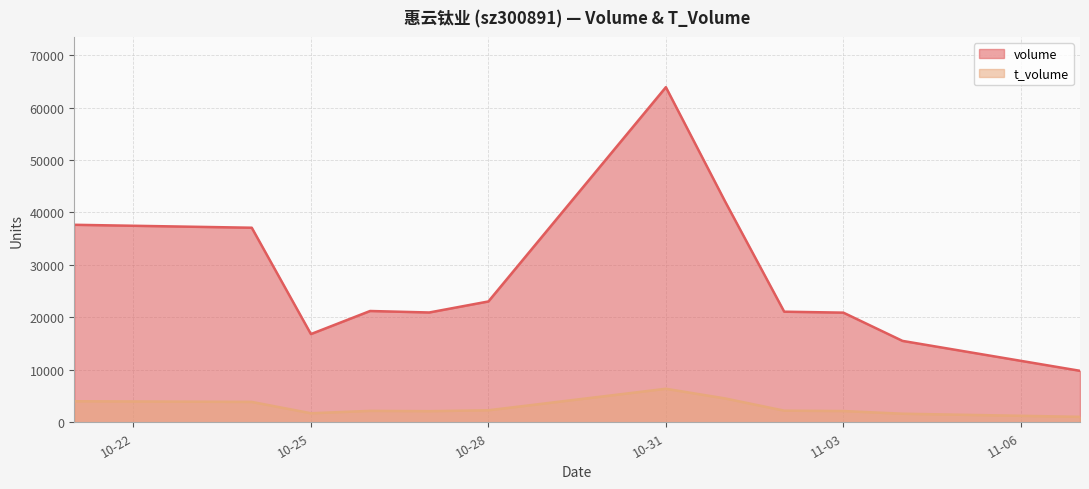

At which label does t_volume first exceed 2215?

2022-10-21